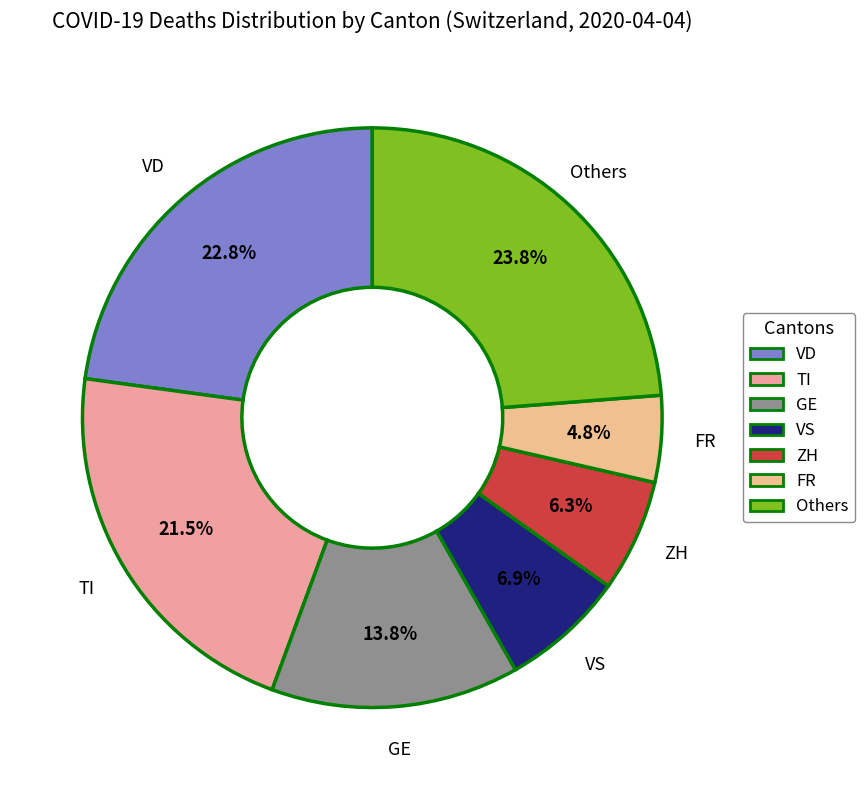

How many slices are in this pie chart?

7